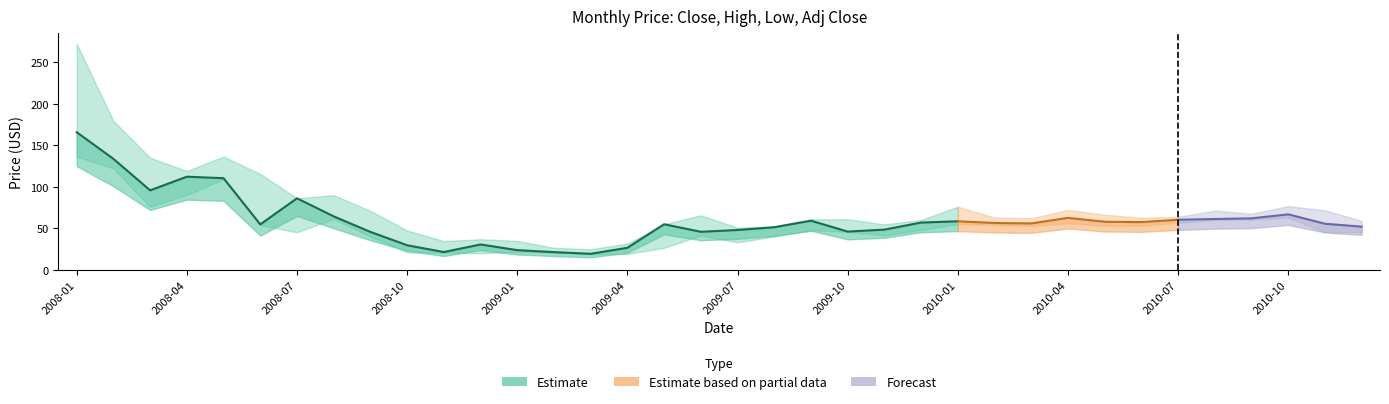

Count the number of categories in the chart.

36